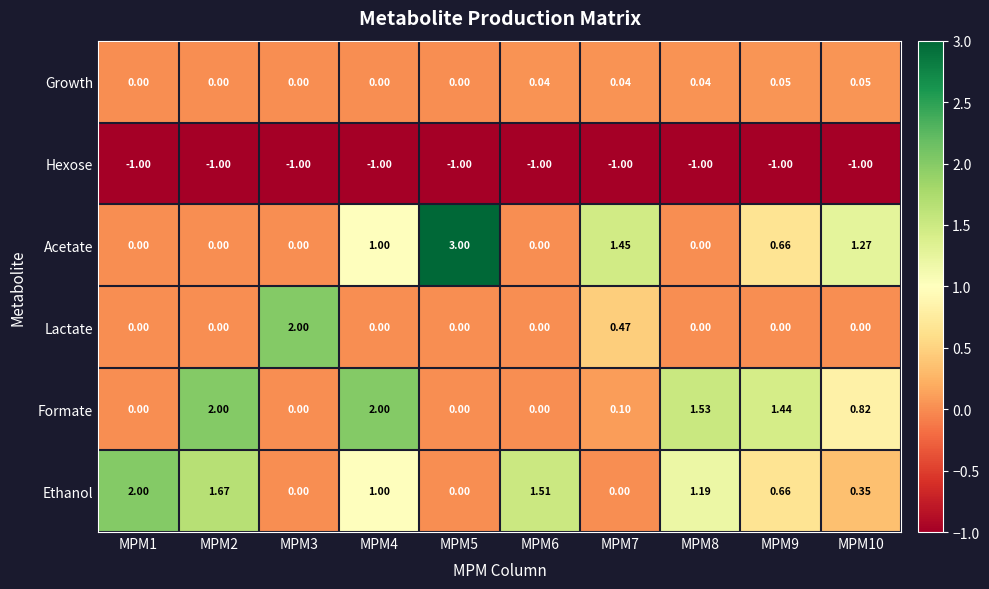

Between MPM3 and MPM10, which series saw the biggest shift?

Lactate